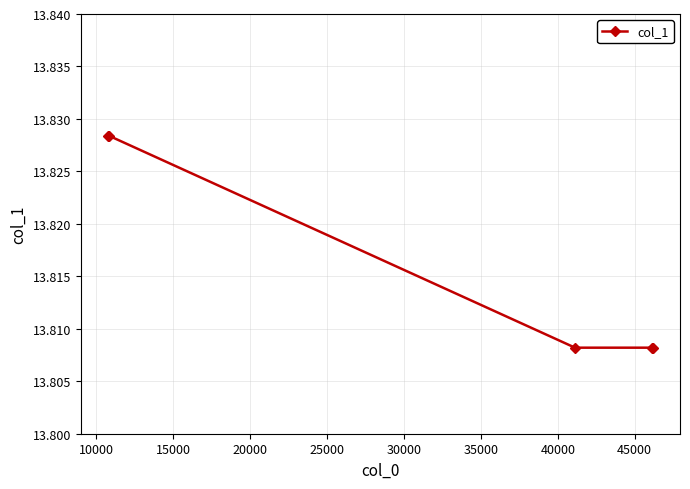

What is the sum of all values?

69.1